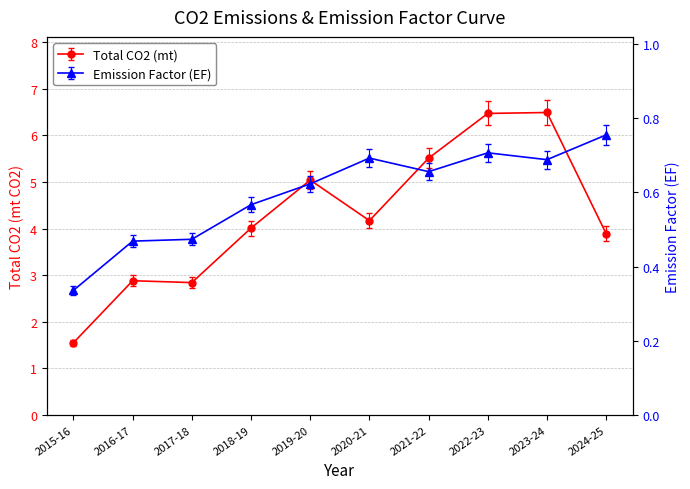

What is the lowest value of the EF series?

0.3